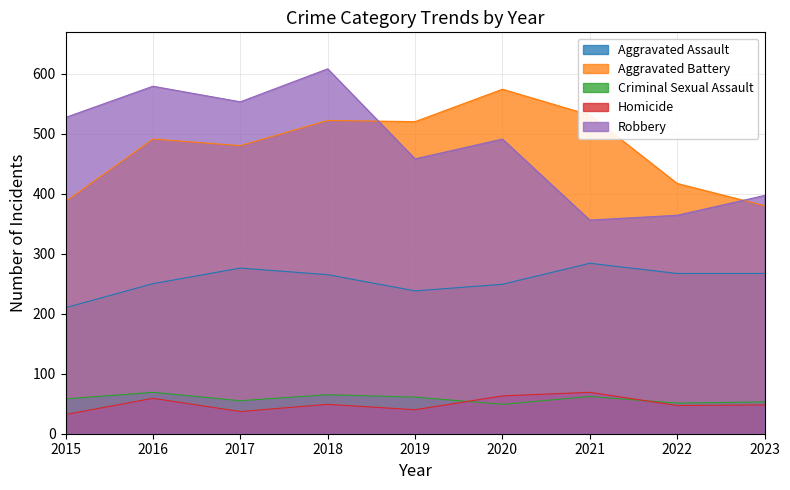

Between 2023 and 2020, which is larger?

2023